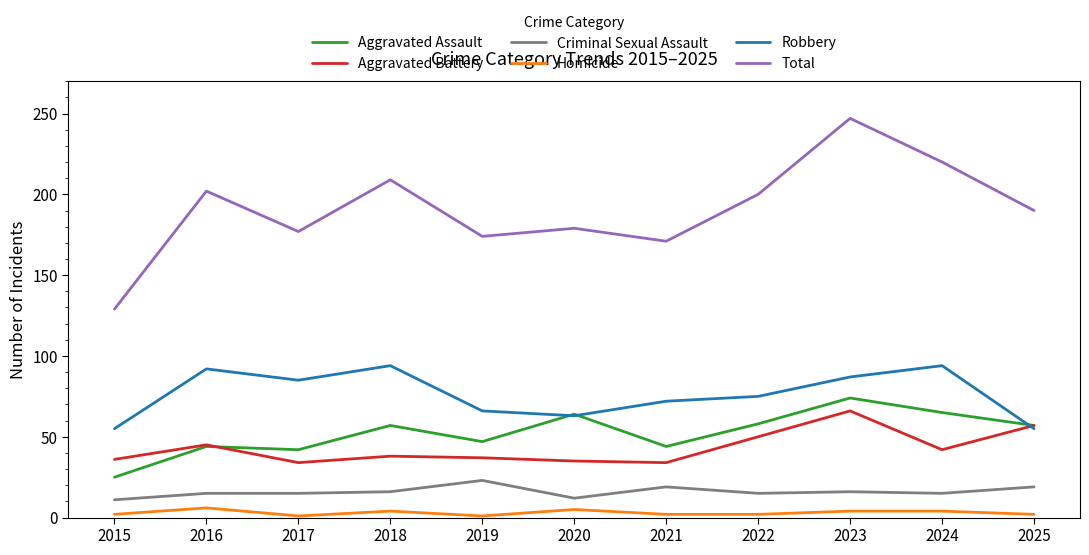

Is it true that Robbery equals 17 at 2020?

False